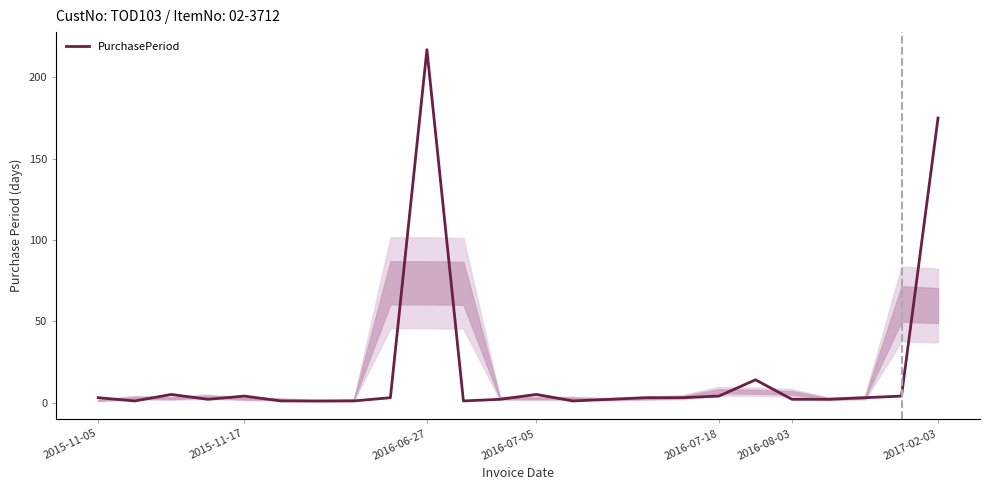

What is the maximum value shown in the chart?

217